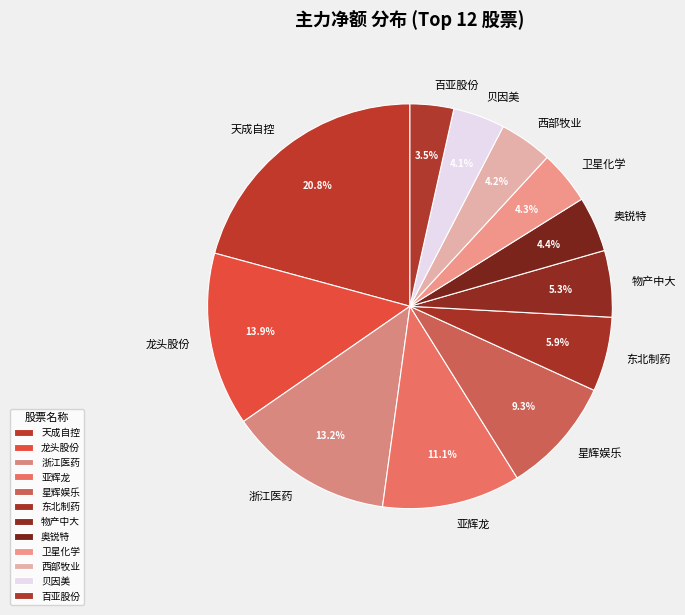

Between 东北制药 and 物产中大, which is larger?

东北制药